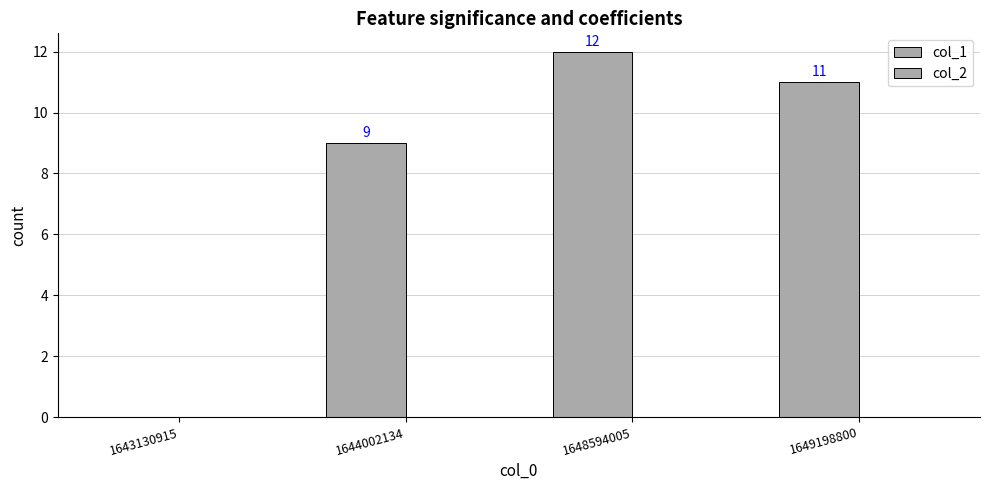

How many data points does each series have?

4